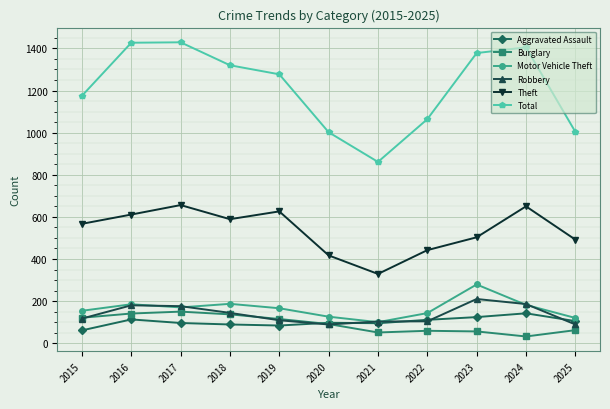

What is the difference between the highest and lowest values at 2016?

1314